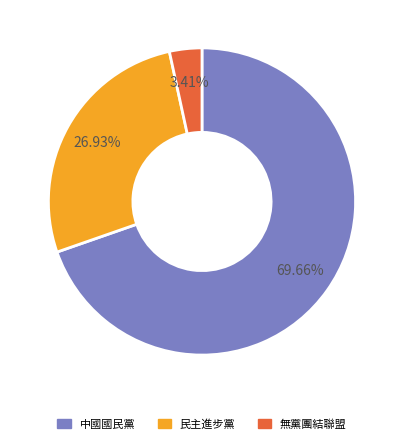

Is the sum of 3.41% and 26.93% greater than half?

No